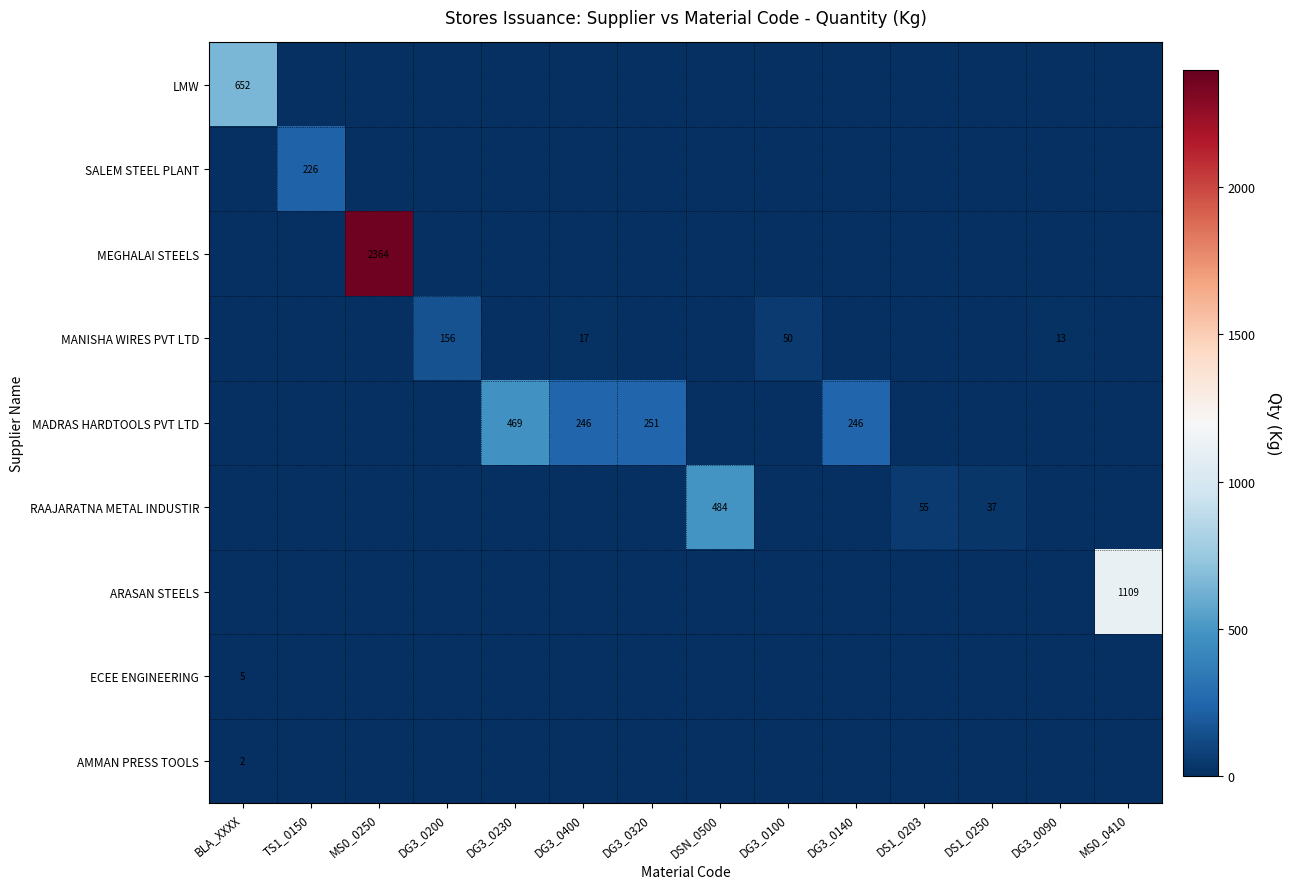

True or false: MADRAS HARDTOOLS PVT LTD has a value of 246 at DG3_0140.

True